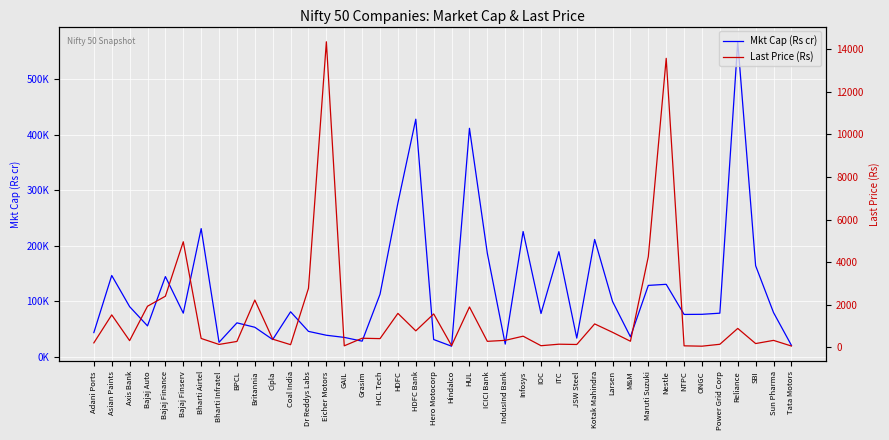

What are all the series names shown in the legend?

Mkt Cap (Rs cr), Last Price (Rs)